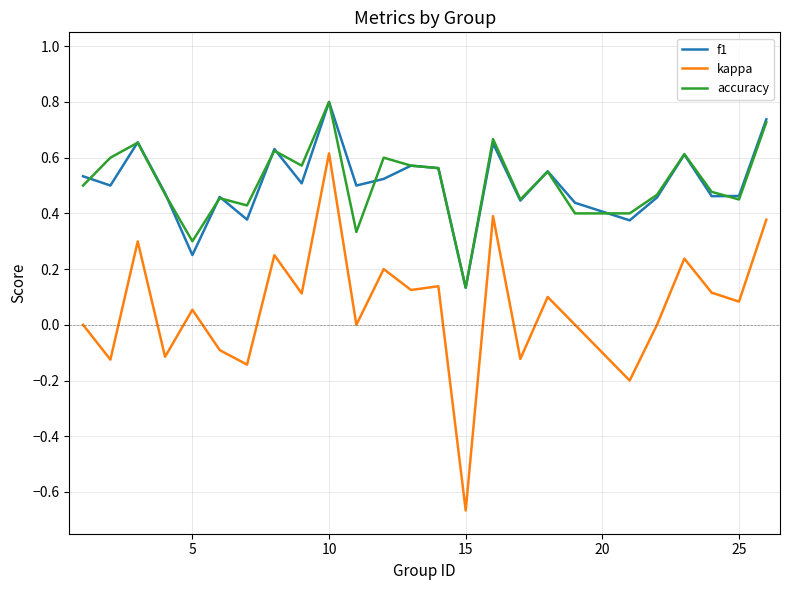

True or false: accuracy has more than 0 interior local peaks.

True